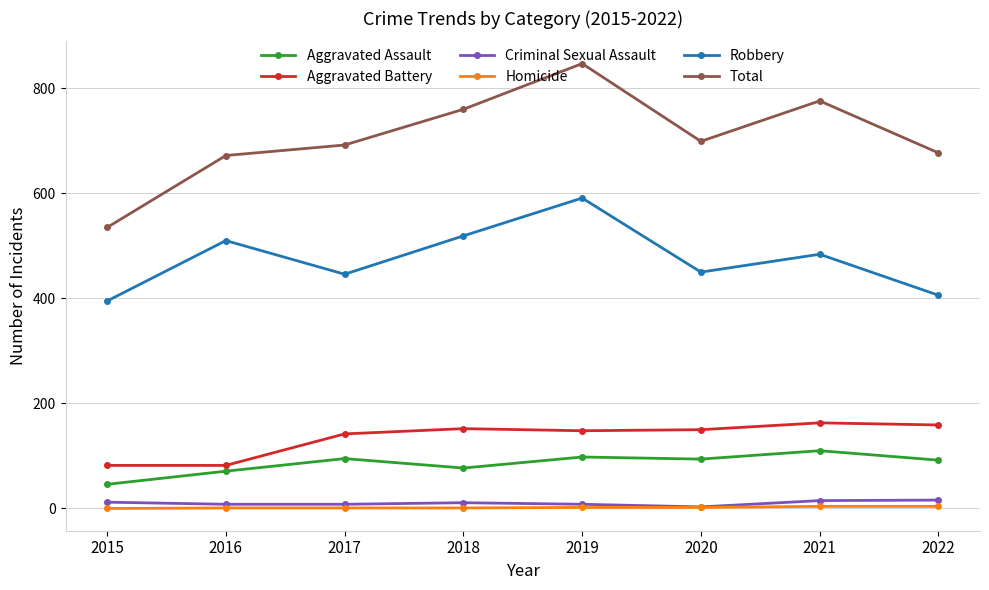

True or false: Aggravated Assault has a value of 94 at 2020.

True